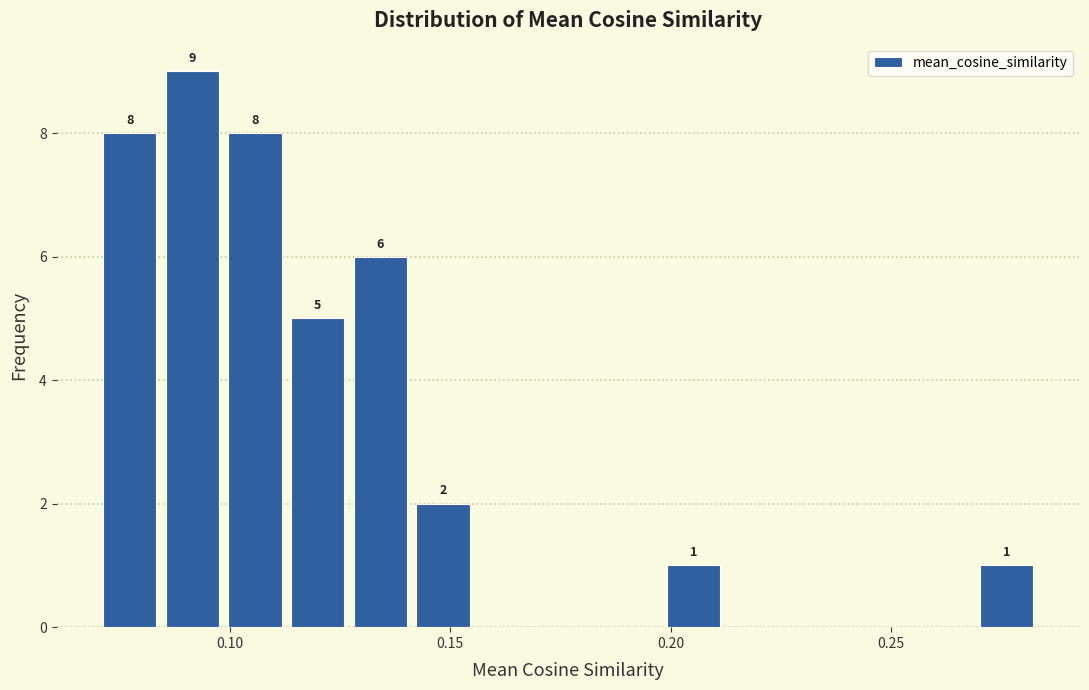

Read against the x-axis, roughly where is the centre of the tallest bar?

0.090